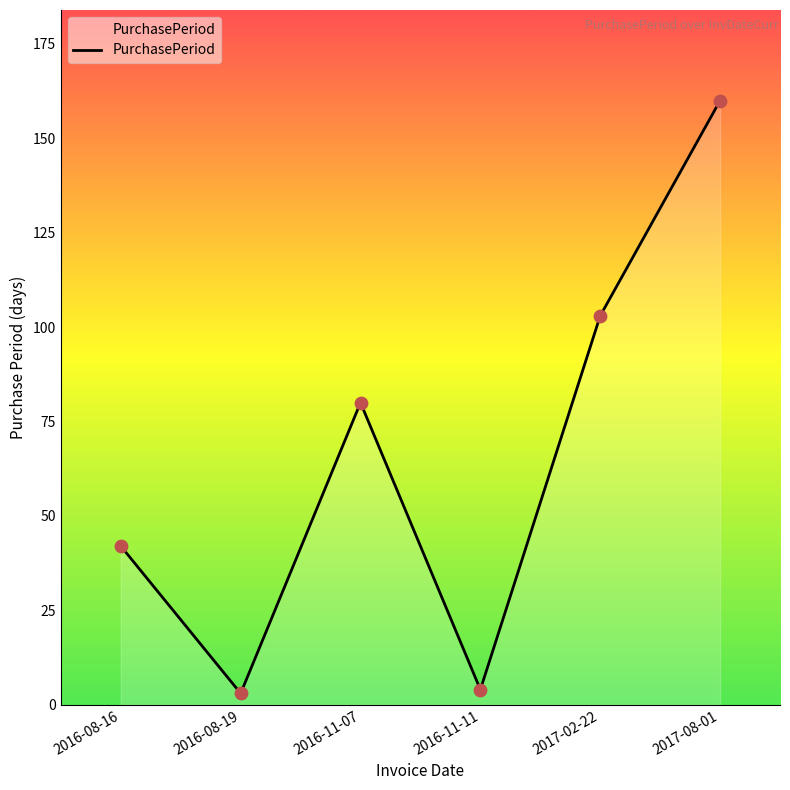

Approximately how many times larger is the value at 2016-08-16 compared to 2017-08-01?

0.3